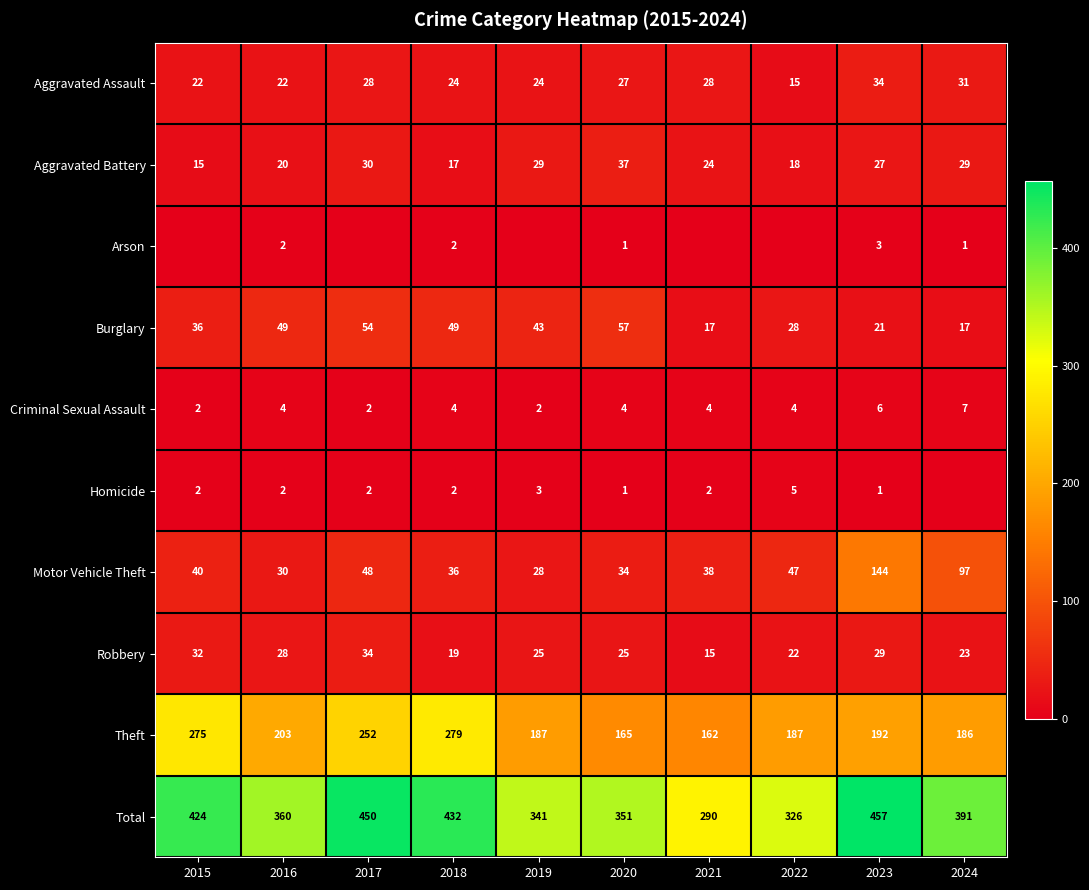

What is the approximate value of Theft at 2018?

279